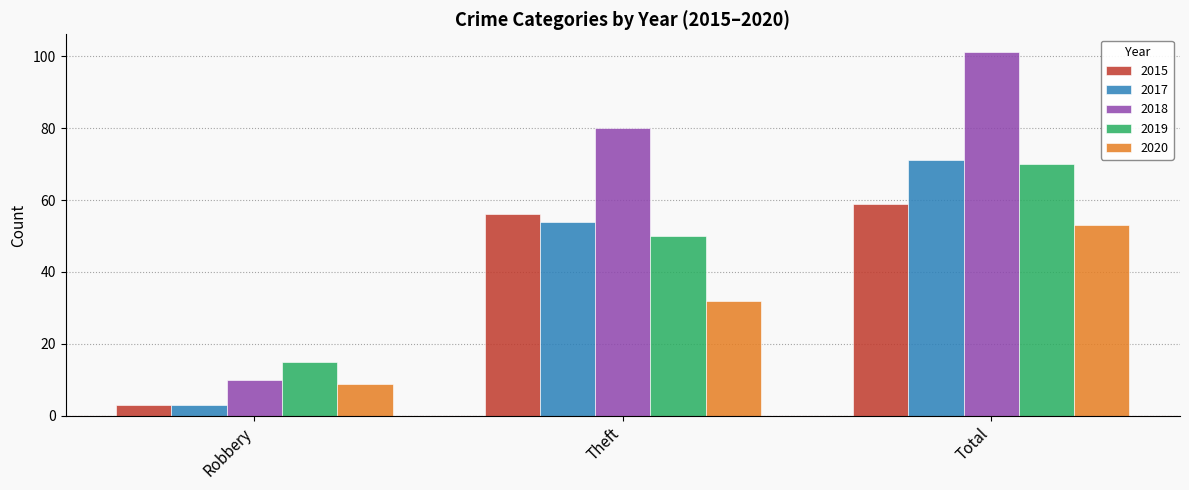

Are the bars grouped side by side (vs. stacked)?

Yes